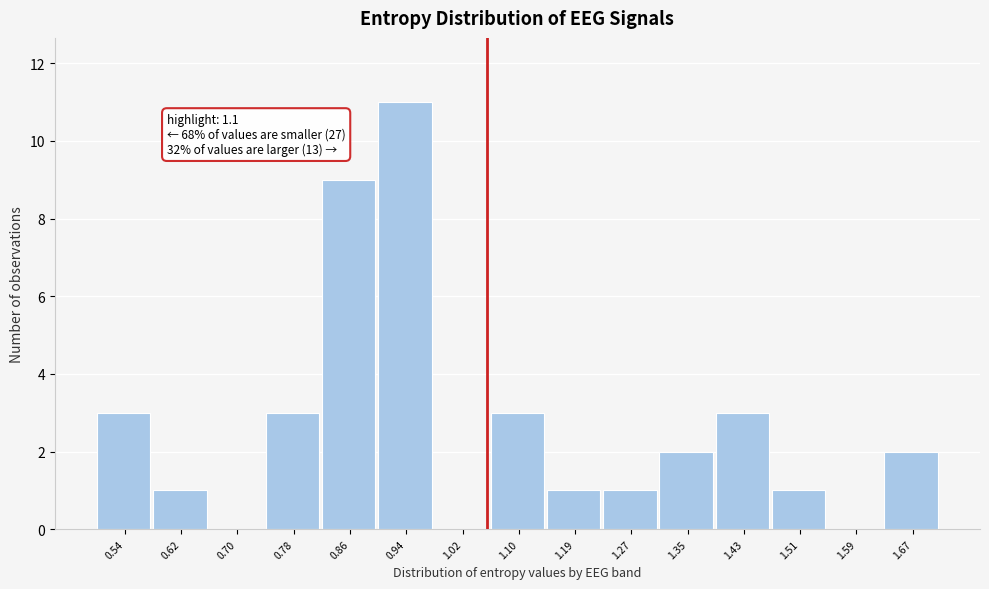

Reading left to right, what are all the values shown in this chart?

0.54=3	0.62=1	0.70=0	0.78=3	0.86=9	0.94=11	1.02=0	1.10=3	1.19=1	1.27=1	1.35=2	1.43=3	1.51=1	1.59=0	1.67=2